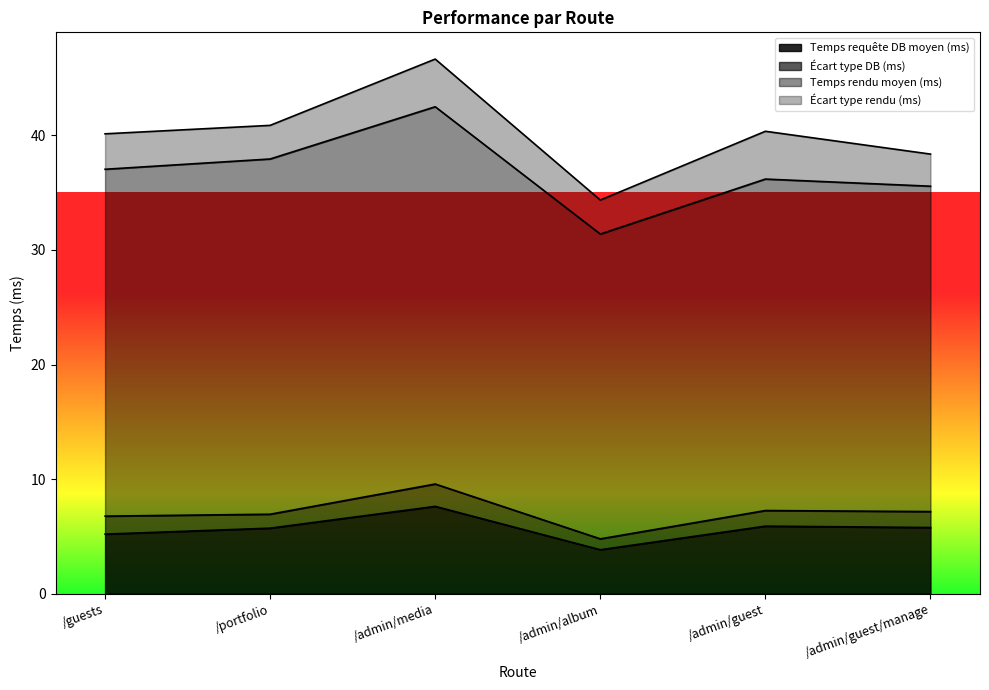

What is the difference between the highest and lowest values at /admin/guest/manage?

27.0